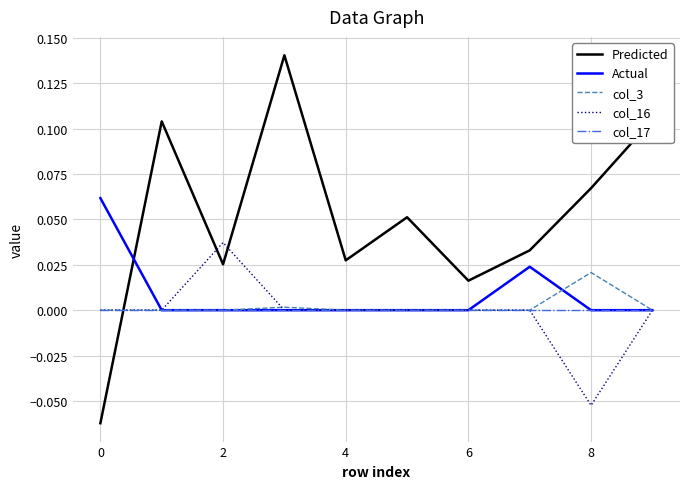

Does the chart display data point markers on the line(s)?

No